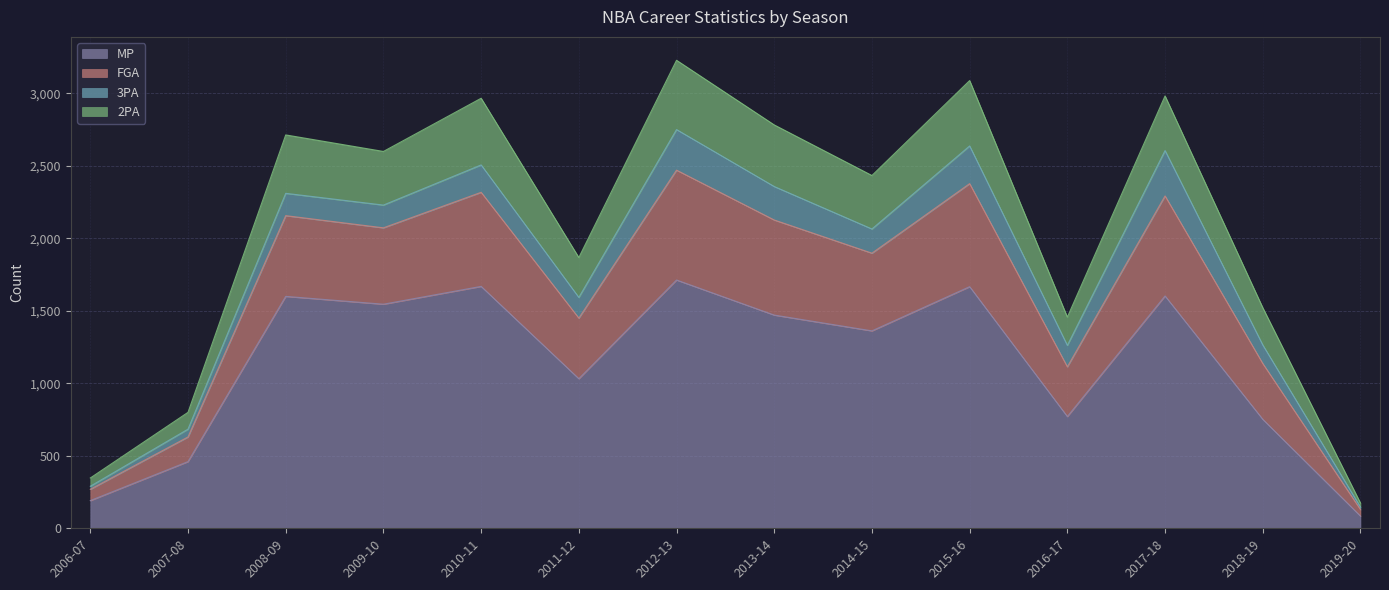

At which category does 2PA reach its first local valley?

2009-10